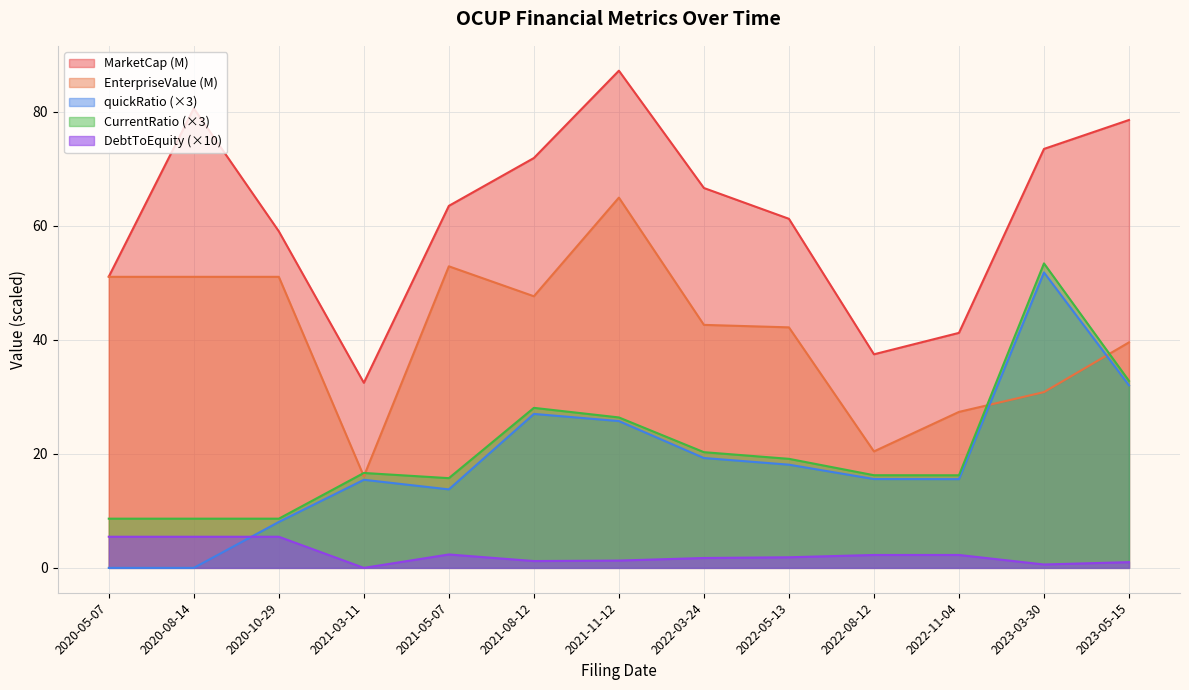

Reading right to left, list all the values displayed in this chart.

MarketCap: 78.5	73.5	41.2	37.4	61.2	66.6	87.2	71.9	63.5	32.5	59.0	80.6	51.1
EnterpriseValue: 39.5	30.8	27.3	20.4	42.2	42.6	64.9	47.6	52.9	16.1	51.0	51.0	51.0
quickRatio: 32.0	51.8	15.6	15.6	18.1	19.3	25.7	27.0	13.8	15.4	8.1	0.0	0.0
CurrentRatio: 32.8	53.4	16.2	16.2	19.1	20.3	26.4	28.1	15.7	16.6	8.6	8.6	8.6
DebtToEquity: 1.0	0.6	2.3	2.3	1.9	1.7	1.3	1.2	2.4	0.0	5.5	5.5	5.5